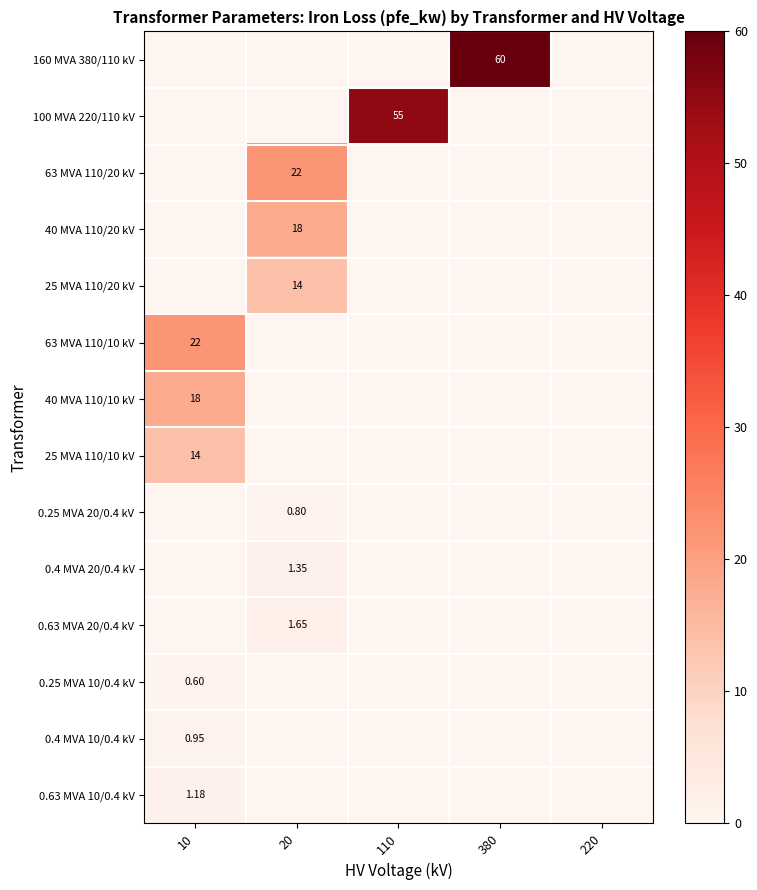

The value of 0.4 MVA 10/0.4 kV at 20 is 0.3. True or false?

False